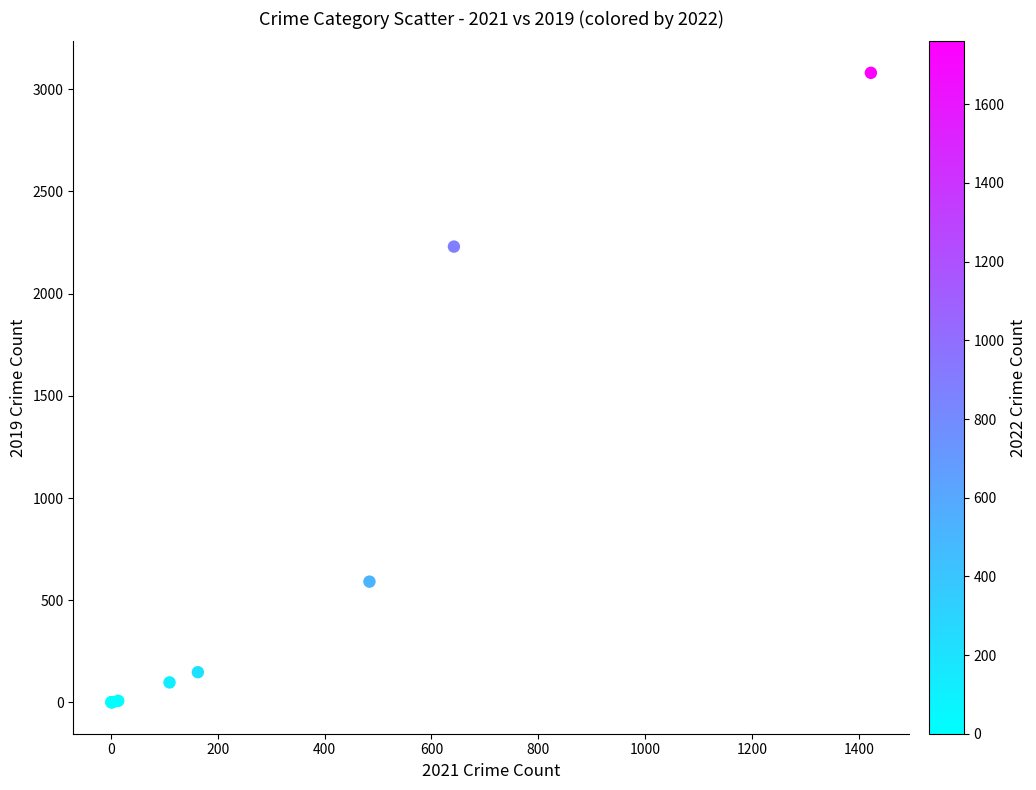

What Y value in the scatter plot is closest to 1540?

2230